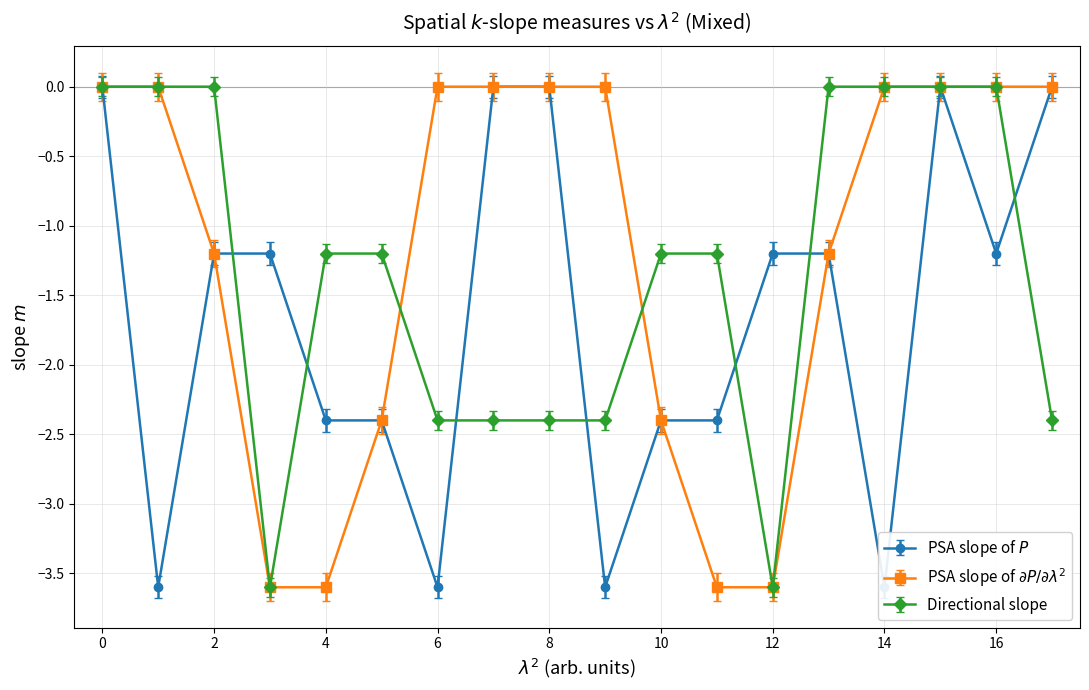

Reading left to right, extract all data points from this chart.

col_2: 0.0	-3.6	-1.2	-1.2	-2.4	-2.4	-3.6	0.0	0.0	-3.6	-2.4	-2.4	-1.2	-1.2	-3.6	0.0	-1.2	0.0
col_3: 0.0	0.0	-1.2	-3.6	-3.6	-2.4	0.0	0.0	0.0	0.0	-2.4	-3.6	-3.6	-1.2	0.0	0.0	0.0	0.0
col_4: 0.0	0.0	0.0	-3.6	-1.2	-1.2	-2.4	-2.4	-2.4	-2.4	-1.2	-1.2	-3.6	0.0	0.0	0.0	0.0	-2.4